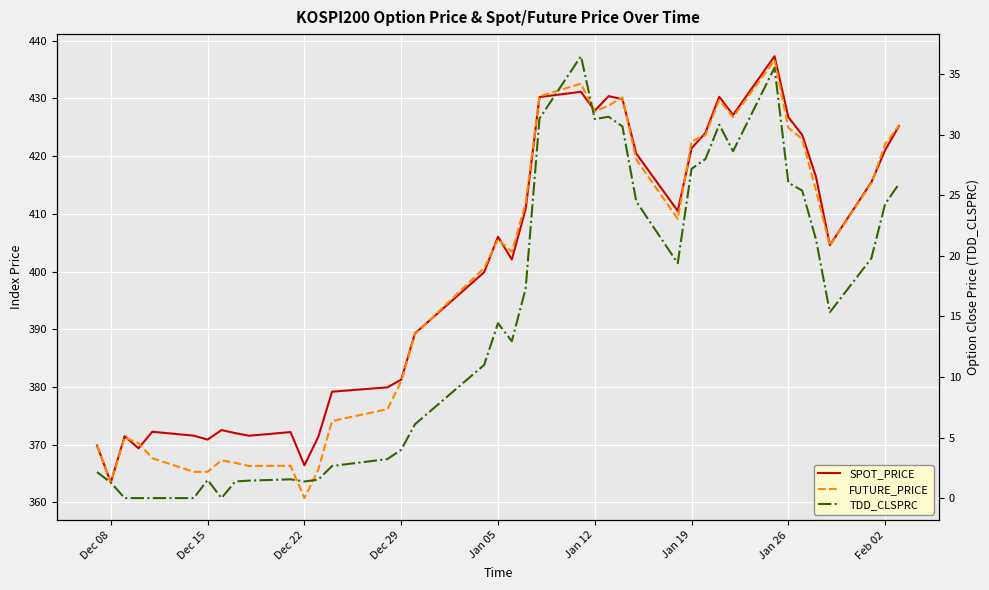

What is the average value of the SPOT_PRICE series?

400.4